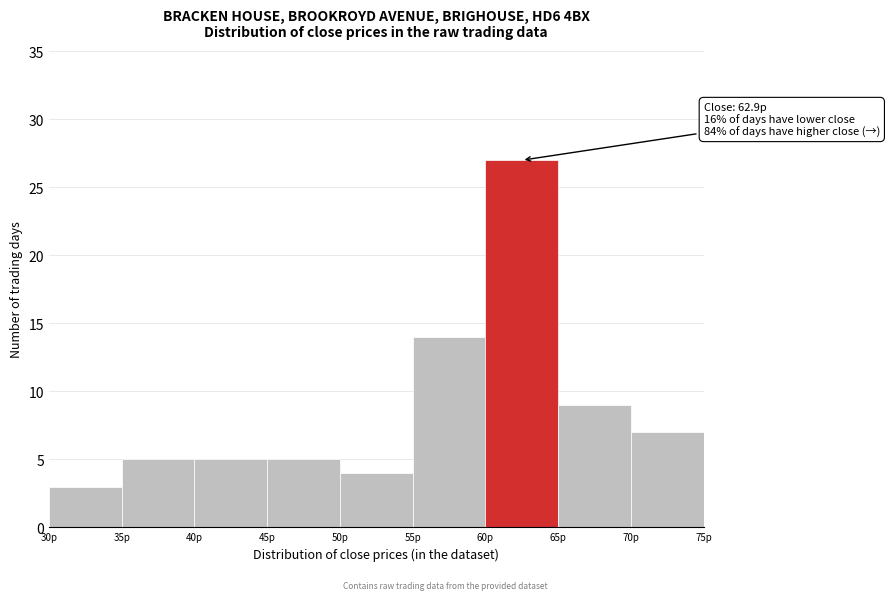

Over which range of the x-axis is the bar tallest?

60 to 65